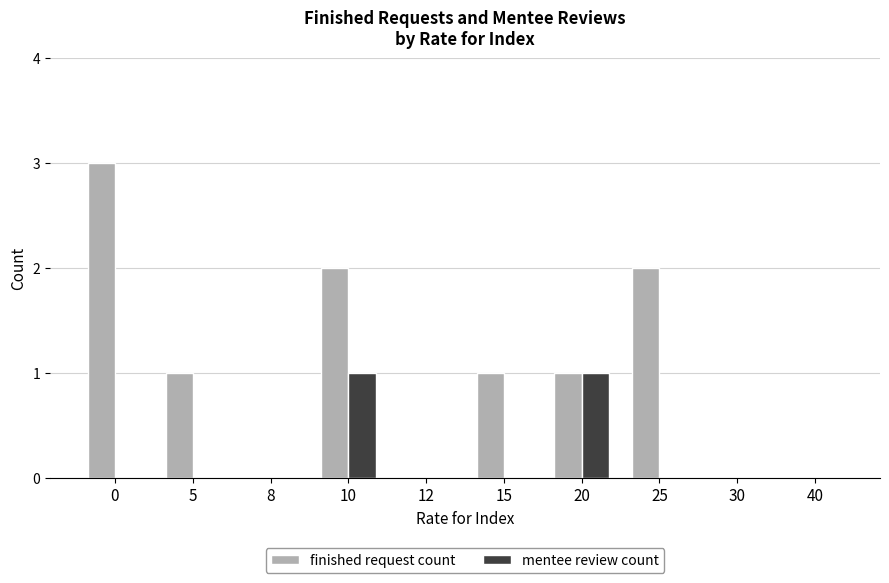

Count the number of categories in the chart.

10